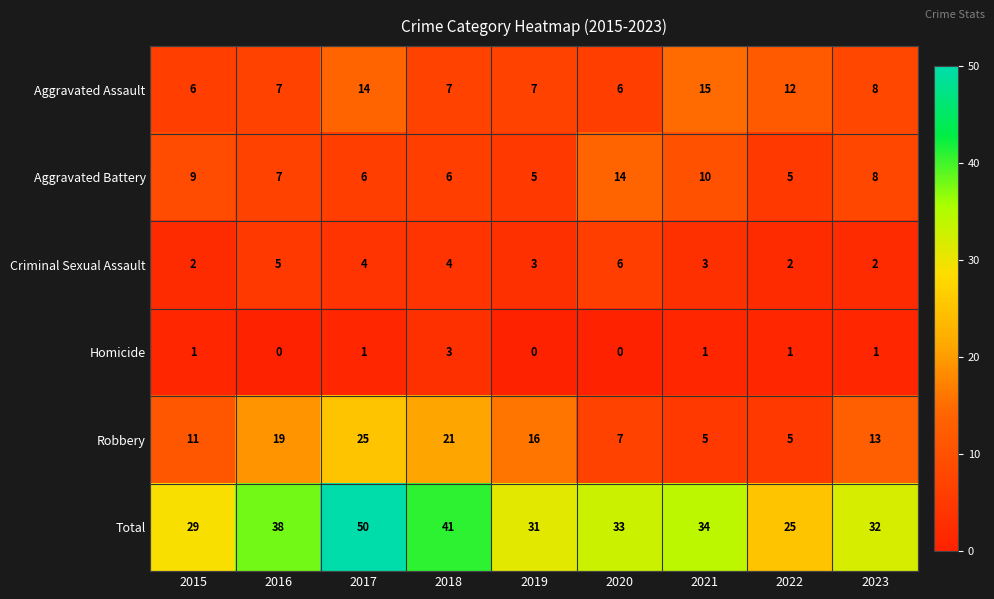

Count the Aggravated Assault values in the range 7 to 12.

5